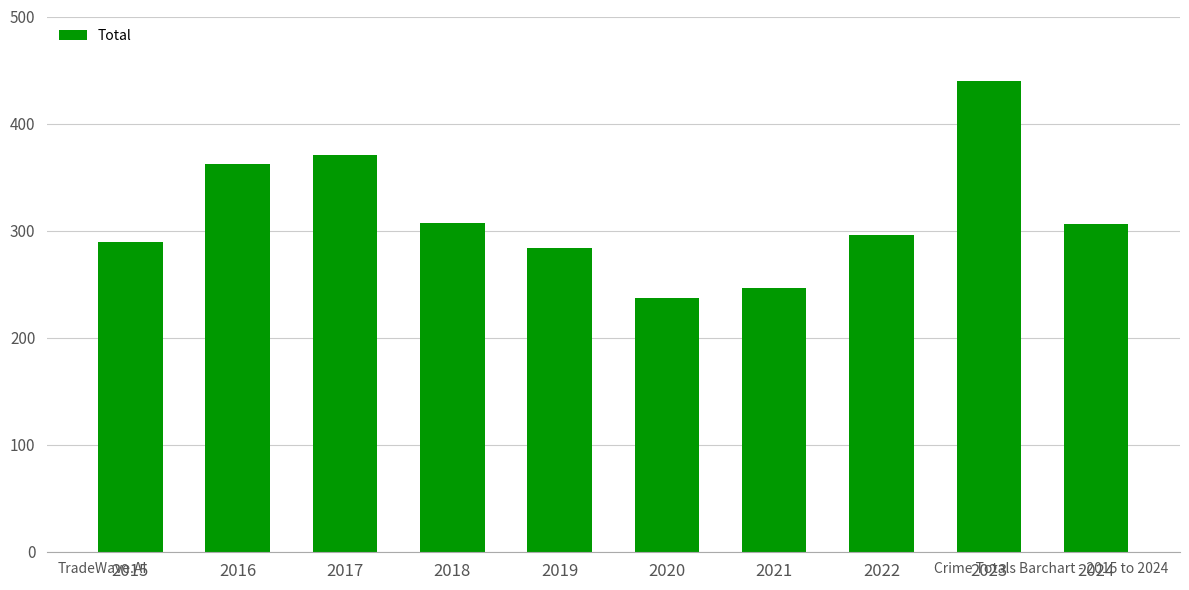

The chart shows a value of 140 at 2016. True or false?

False